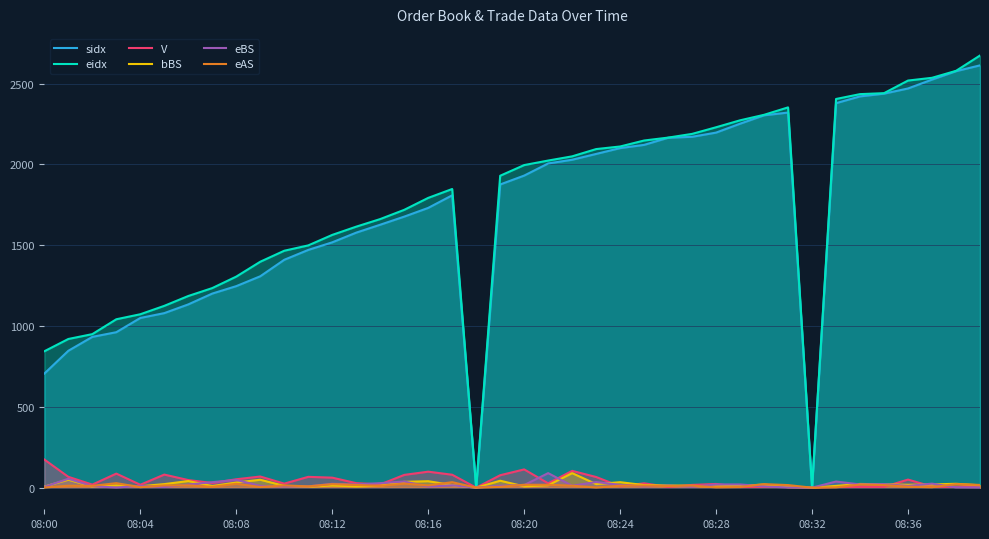

How many interior local peaks does the sidx series have?

2